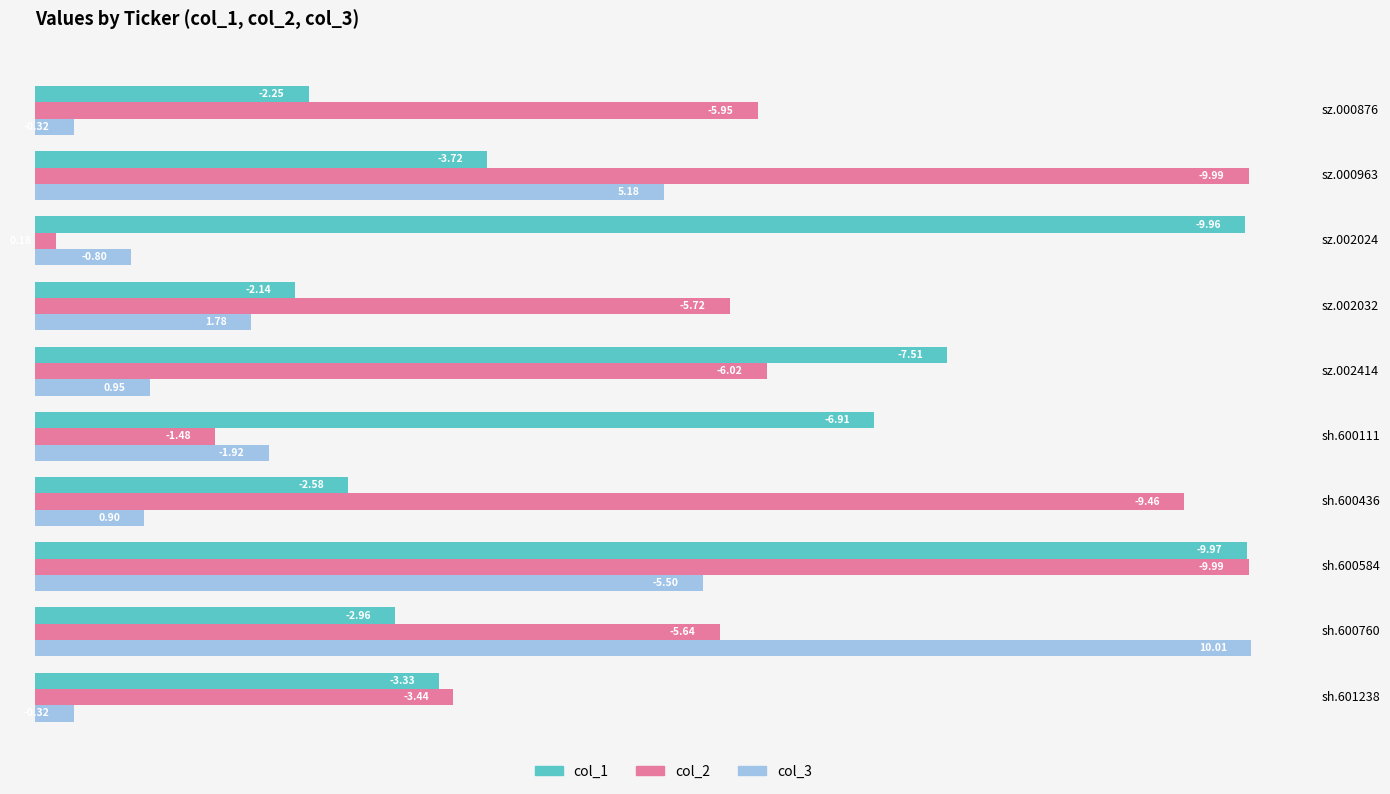

Rank the series by their maximum value, from highest to lowest.

col_3, col_2, col_1